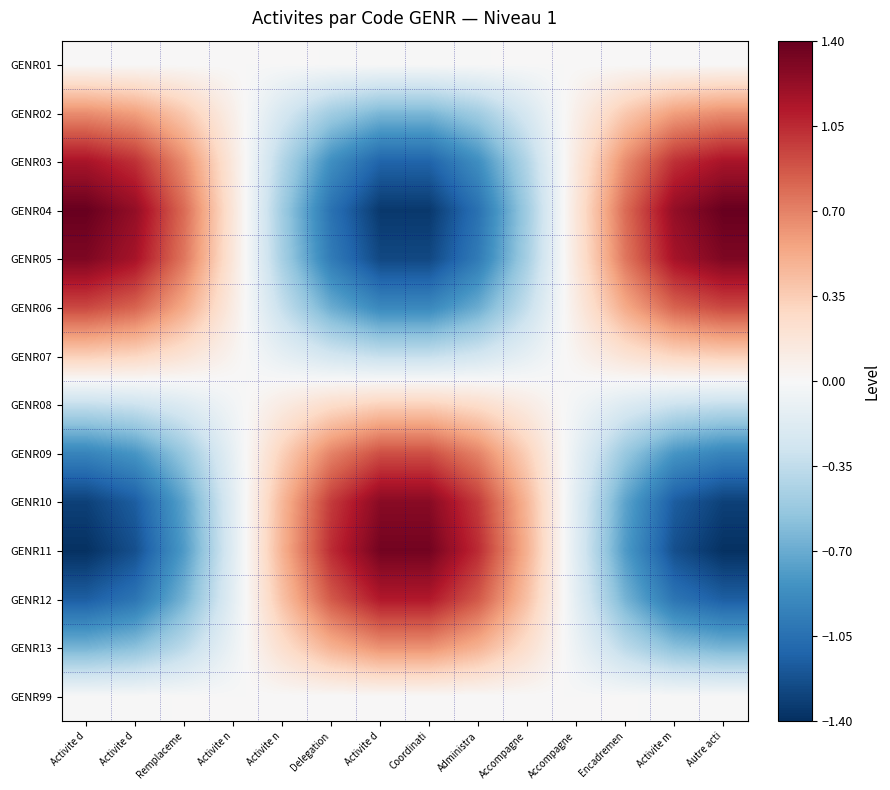

List the series in order of their peak value, lowest first.

GENR99, GENR01, GENR08, GENR07, GENR13, GENR02, GENR09, GENR06, GENR12, GENR03, GENR10, GENR05, GENR11, GENR04